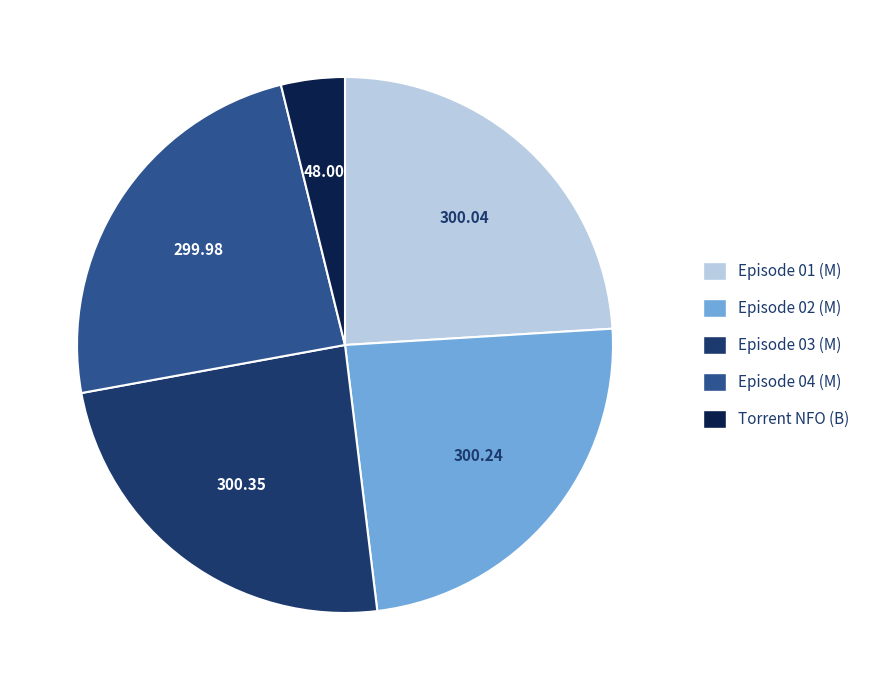

Does any single category account for the majority?

No